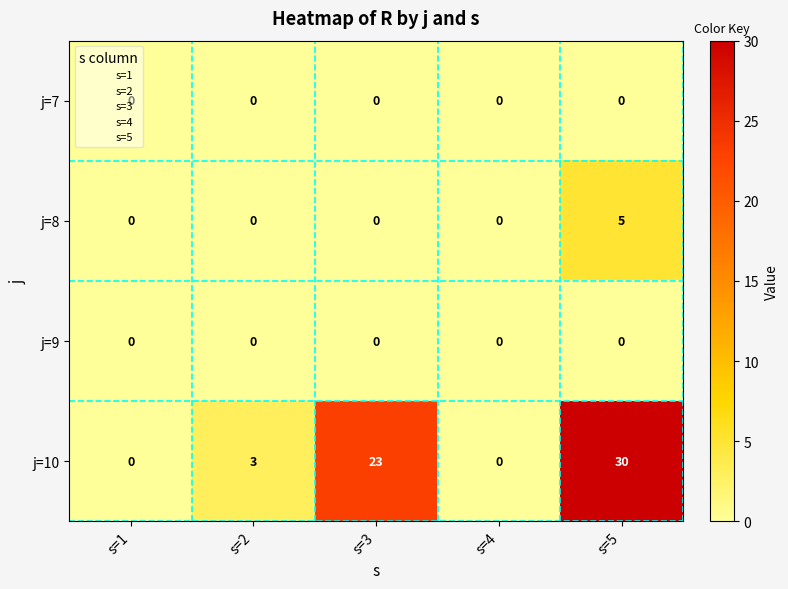

What is the difference between the maximum and minimum values in the j=8 series?

5